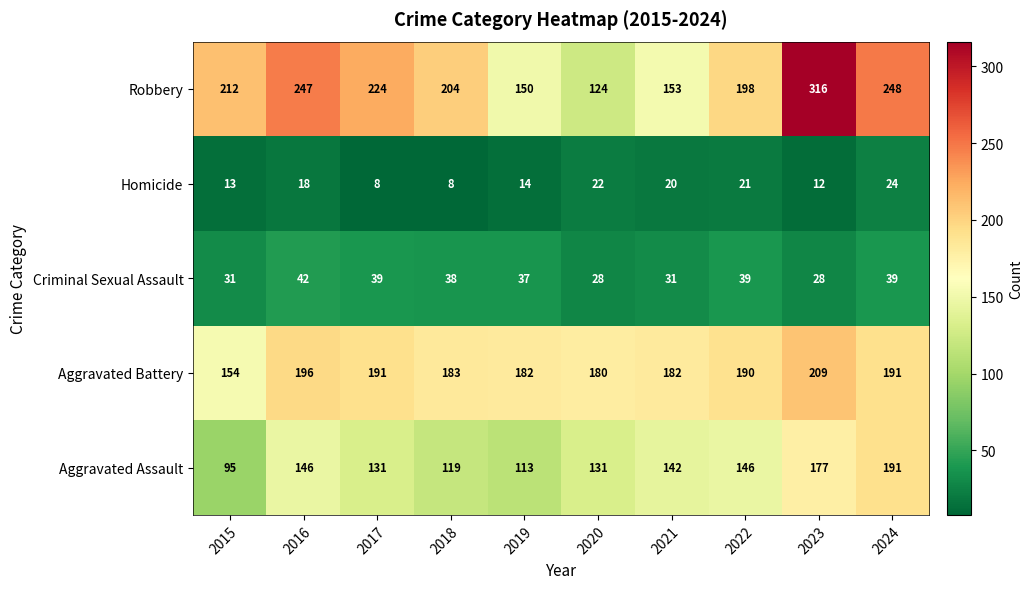

What is the greatest value displayed?

316